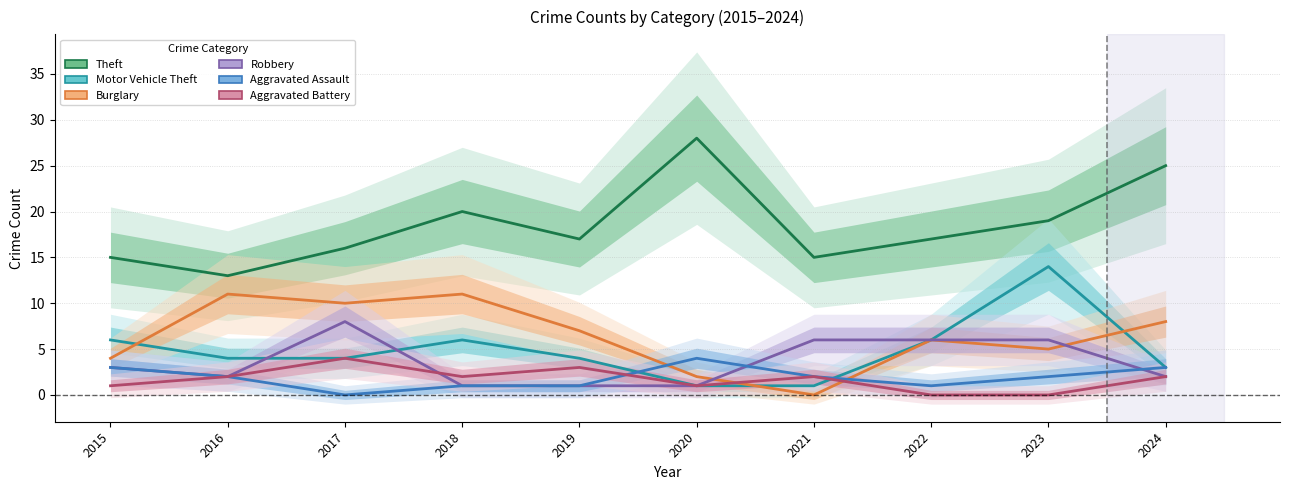

True or false: Burglary has a value of 5 at 2023.

True